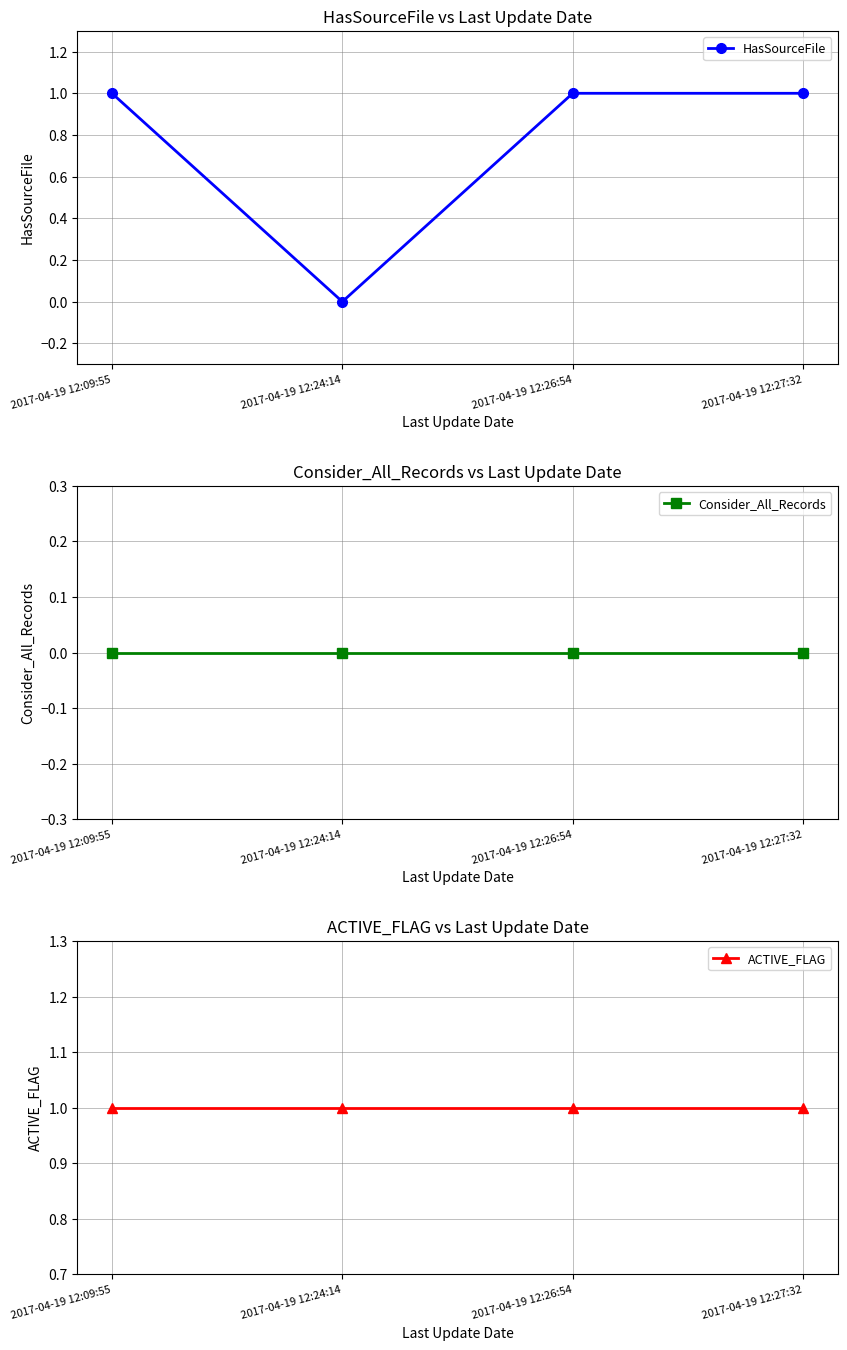

Where is the first local minimum for HasSourceFile?

2017-04-19 12:24:14